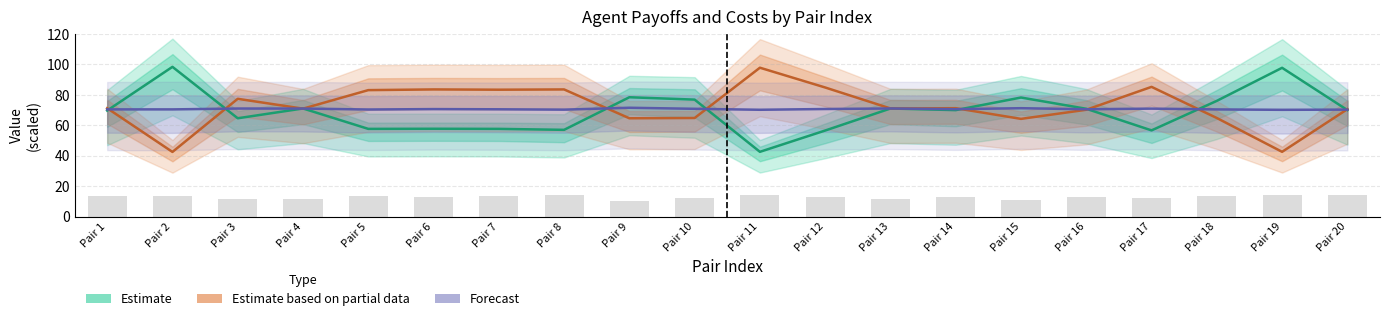

List the series in order of their peak value, lowest first.

Forecast, Estimate based on partial data, Estimate